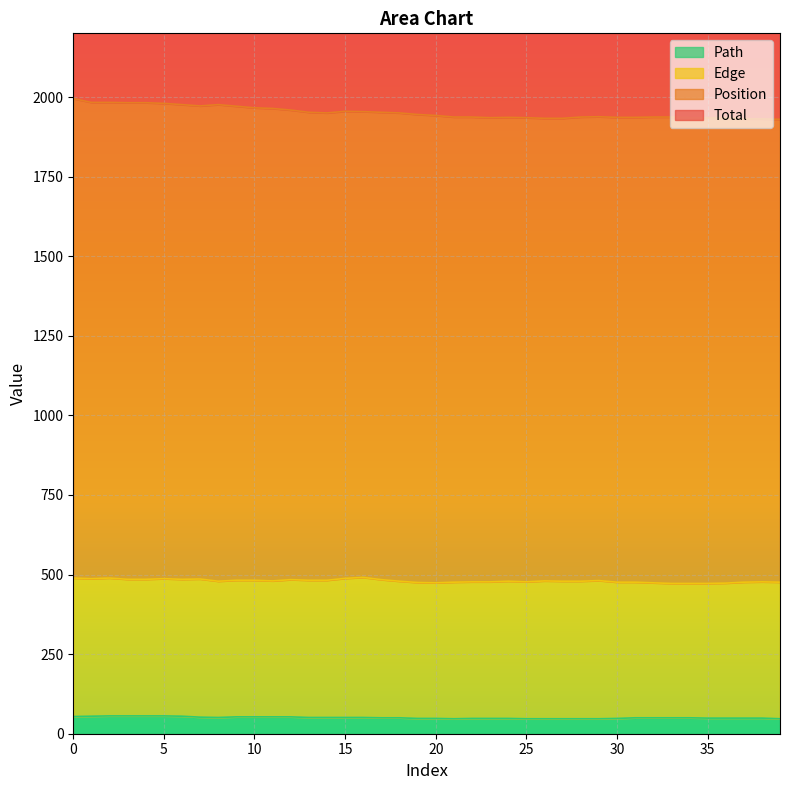

What is the difference between the highest and lowest values at 22?

1889